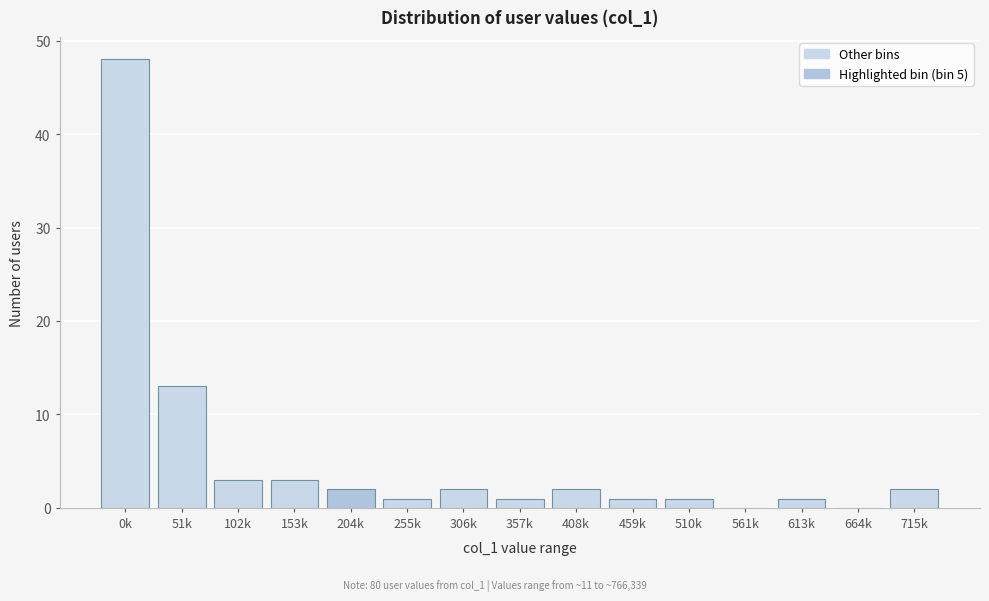

Reading right to left, what are all the values shown in this chart?

715k=2	664k=0	613k=1	561k=0	510k=1	459k=1	408k=2	357k=1	306k=2	255k=1	204k=2	153k=3	102k=3	51k=13	0k=48